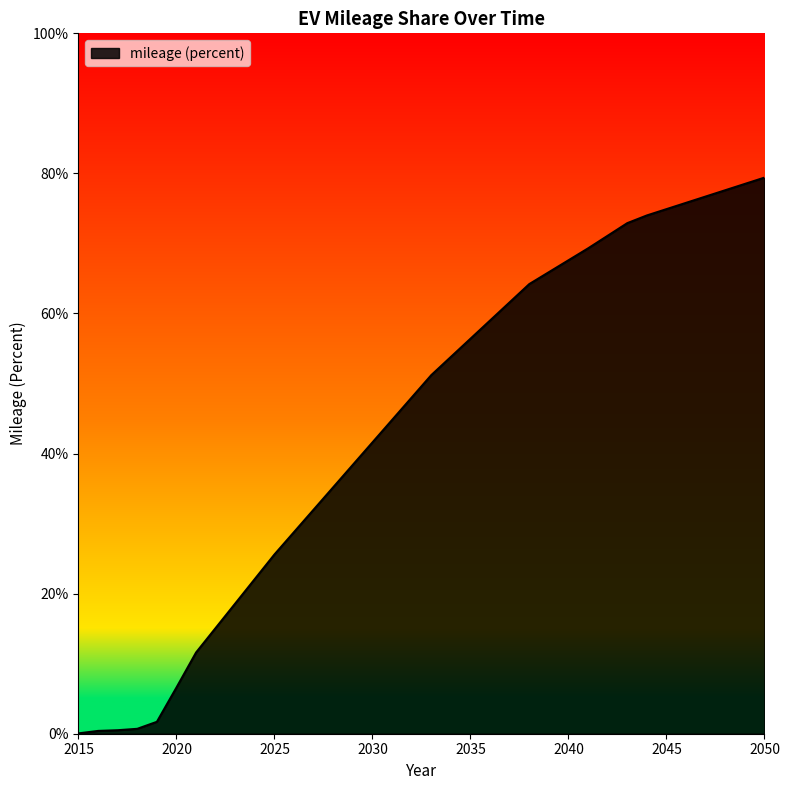

Does the chart have visible grid lines?

No